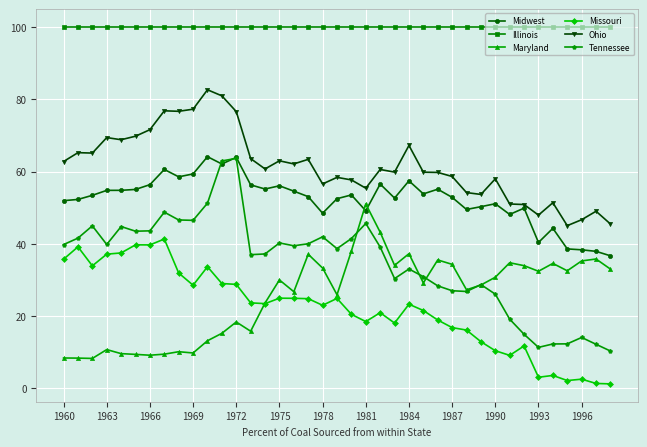

Does the chart have visible grid lines?

Yes